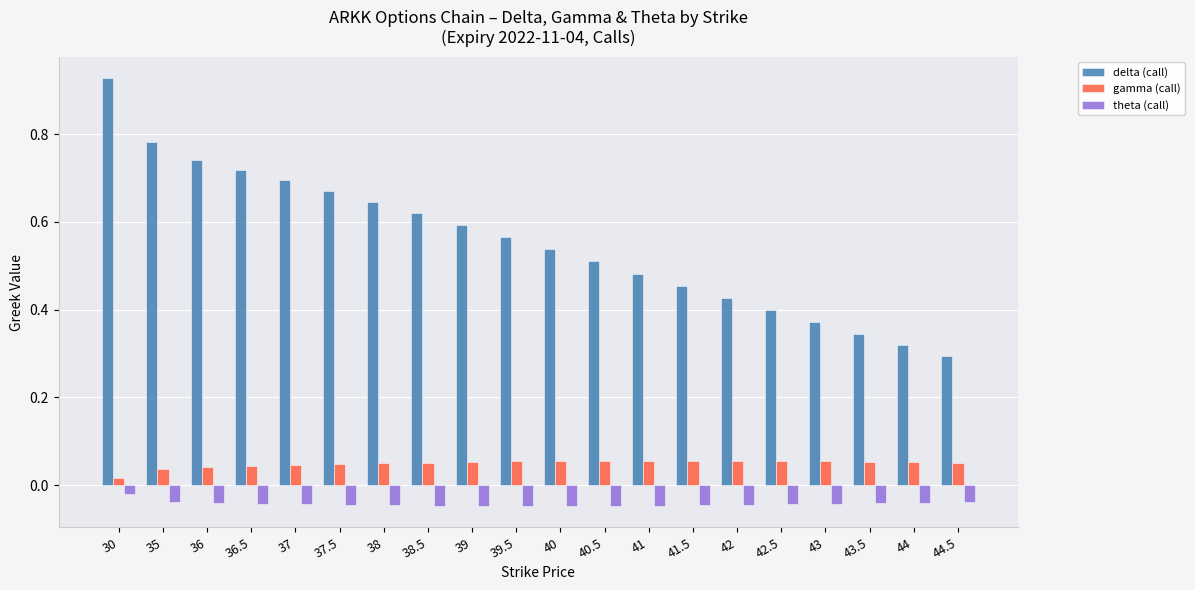

Is it true that delta (call) equals 0.3 at 43.5?

True